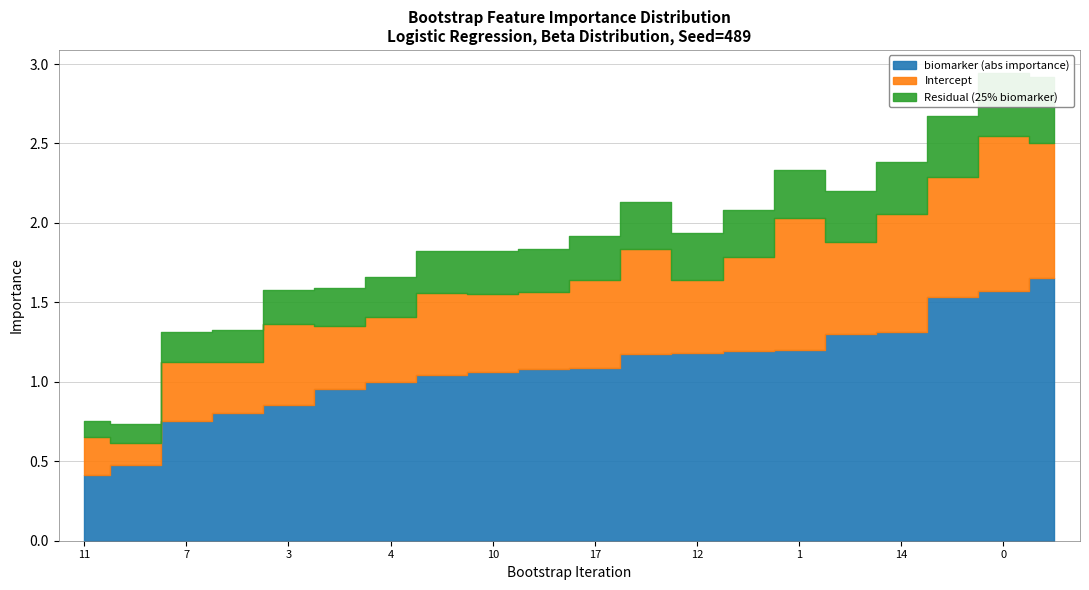

Between 0 and 16, which series saw the biggest shift?

biomarker